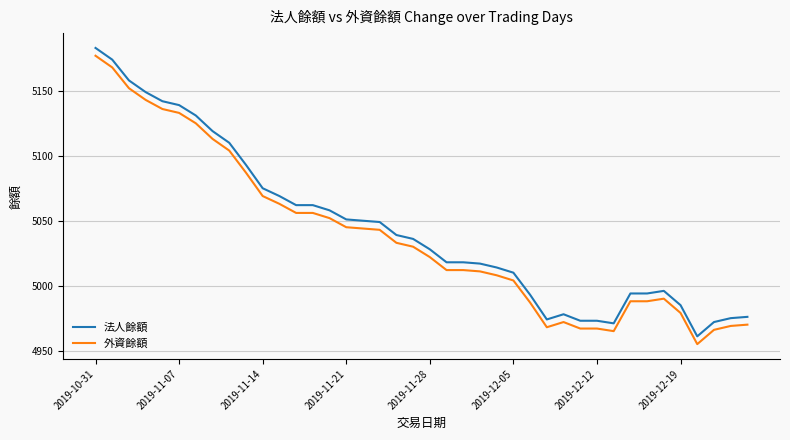

What is the minimum value for 法人餘額?

4961